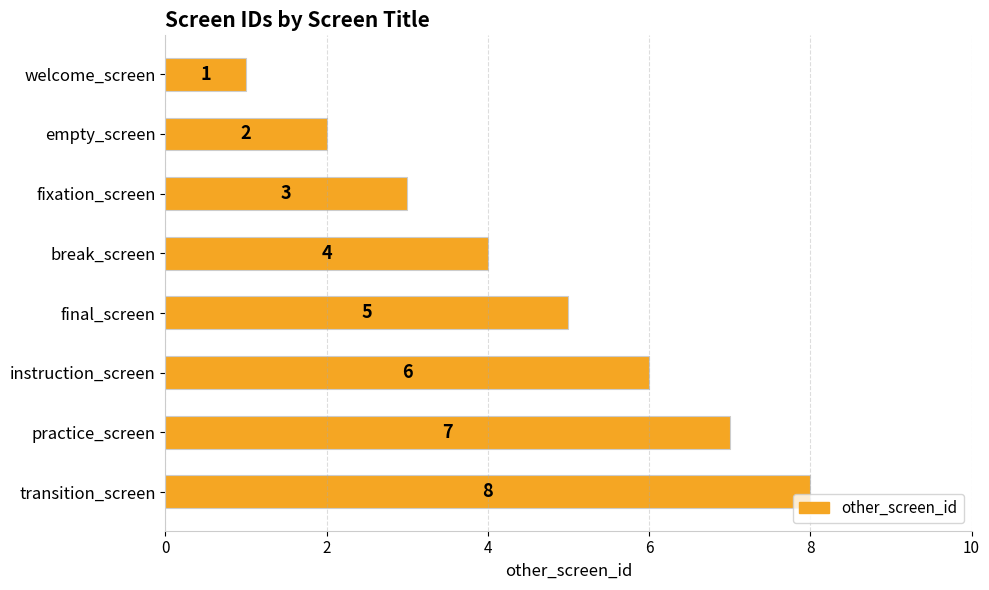

How many values are between 3 and 7?

5